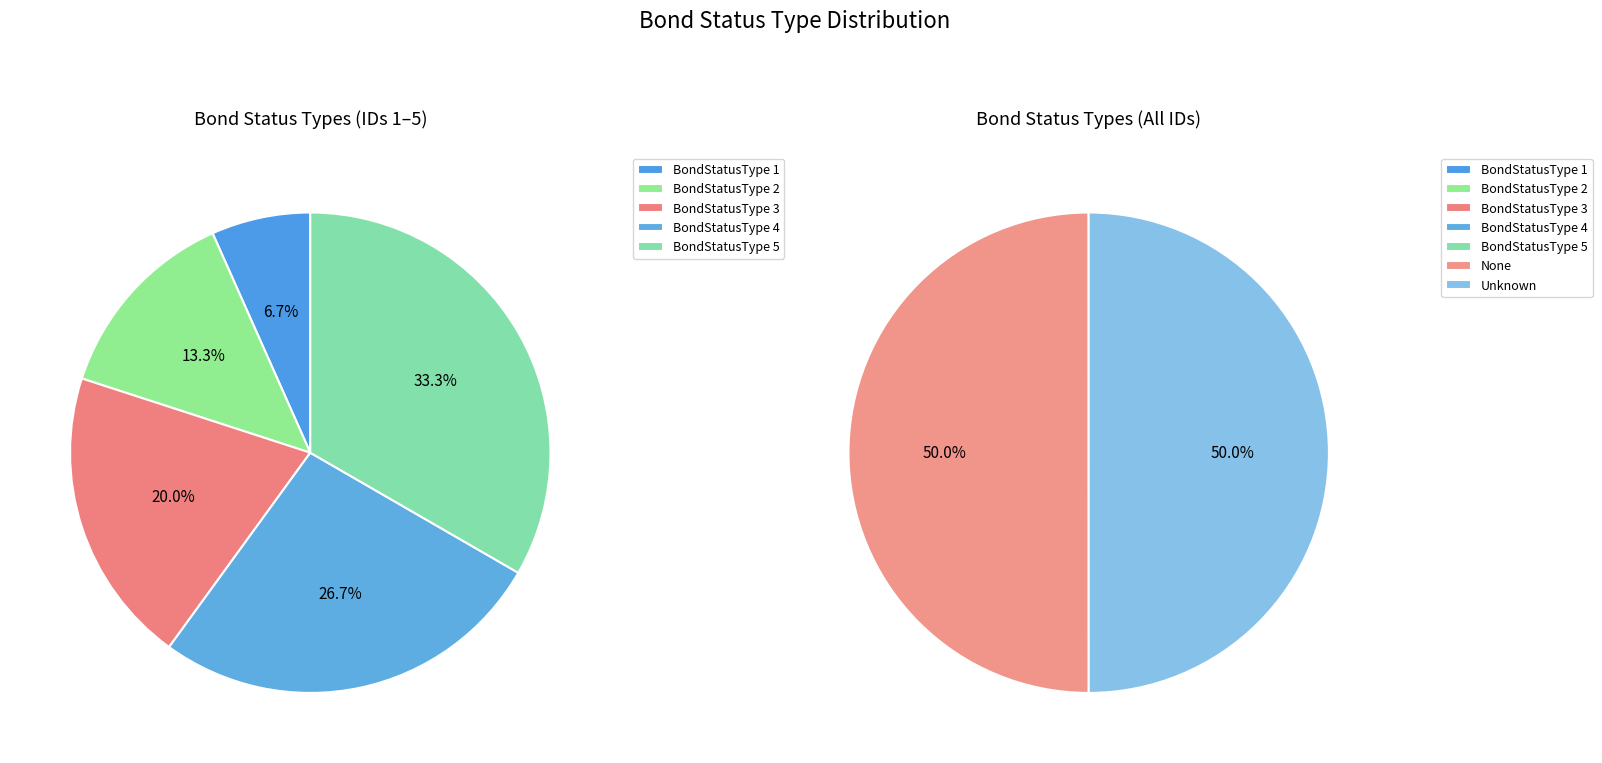

Between BondStatusType 3 and Unknown, which is larger?

Unknown